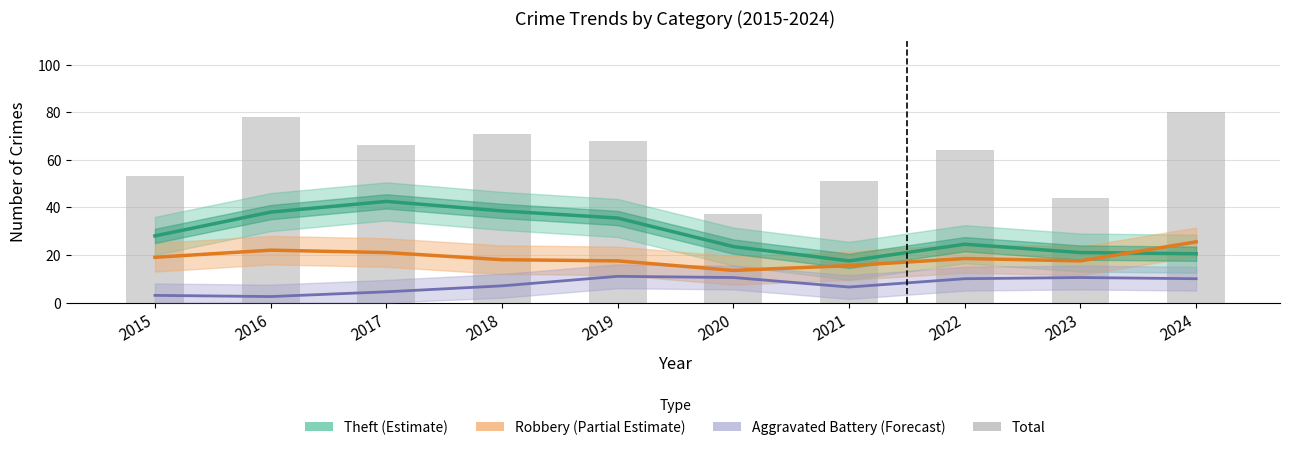

What is the greatest value displayed?

80.0